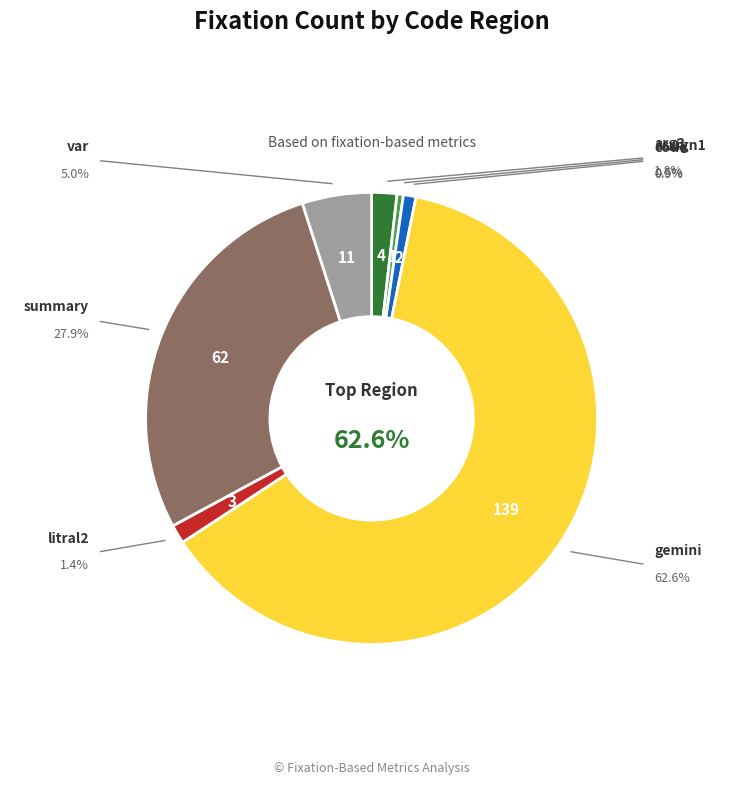

Does any single category account for the majority?

Yes